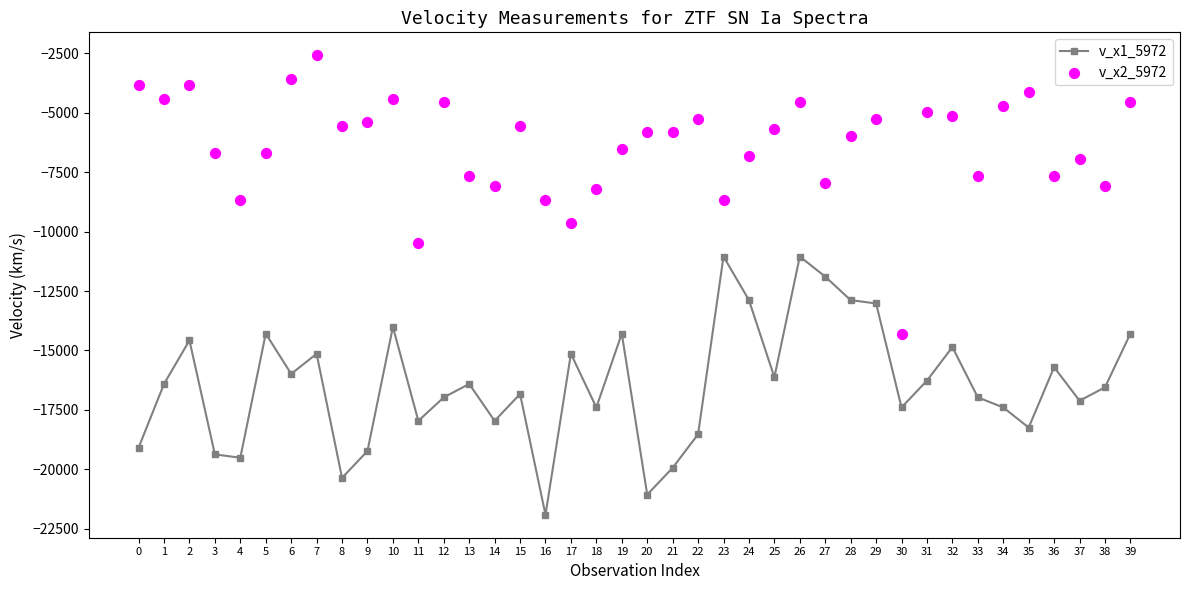

Which series has the largest total across all categories?

v_x2_5972